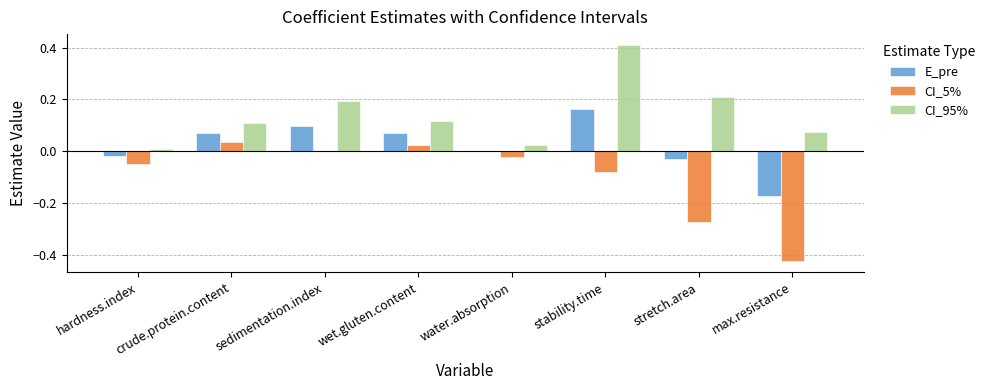

What is the sum of all CI_95% values?

1.1